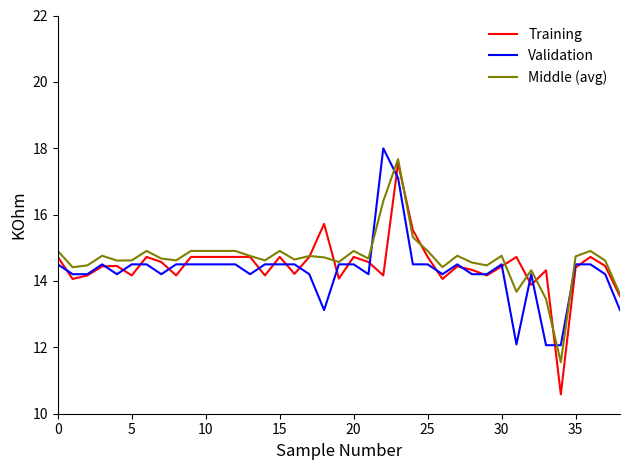

What is the lowest value of the Training series?

10.6